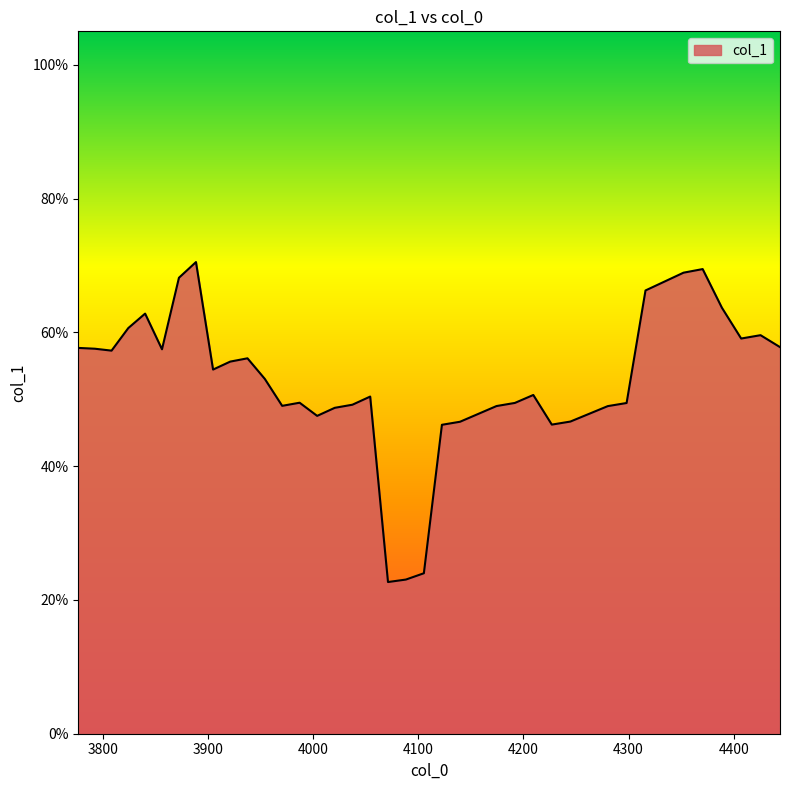

Is this an area chart (filled region under the line)?

Yes